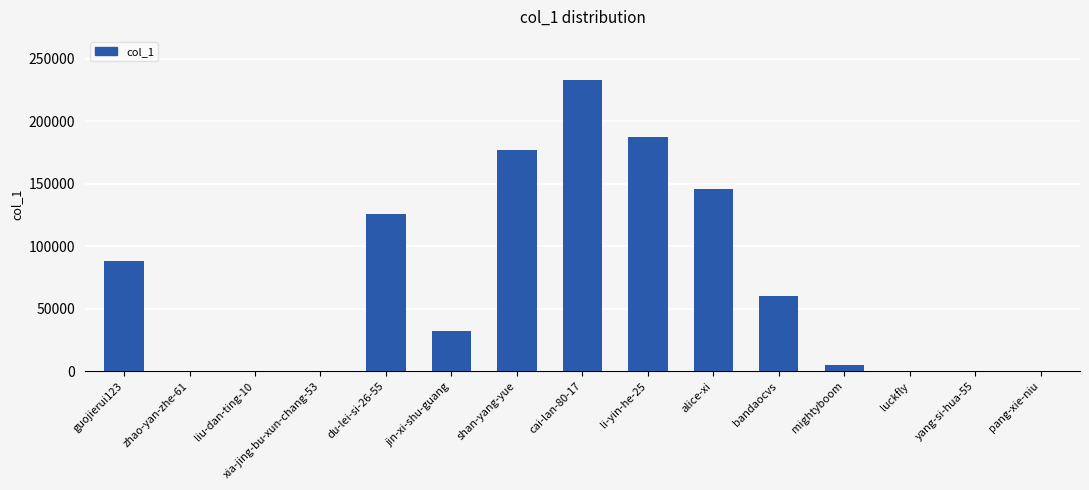

Approximately how many times larger is the value at alice-xi compared to bandaocvs?

2.4